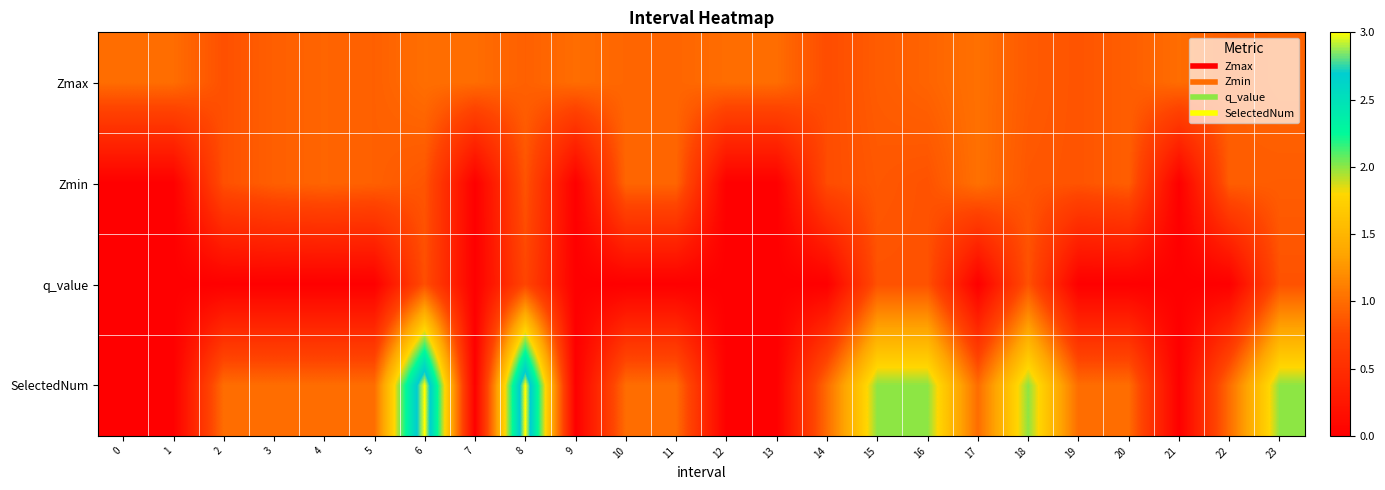

Reading left to right, transcribe all the data shown in this chart.

Zmax: 0=1.0	1=1.0	2=0.8	3=0.9	4=1.0	5=0.9	6=1.0	7=1.0	8=0.9	9=1.0	10=1.0	11=1.0	12=1.0	13=1.0	14=0.8	15=0.9	16=0.9	17=1.0	18=0.9	19=0.8	20=0.9	21=1.0	22=0.9	23=0.9
Zmin: 0=0.0	1=0.0	2=0.8	3=0.9	4=1.0	5=0.9	6=0.9	7=0.0	8=0.8	9=0.0	10=1.0	11=1.0	12=0.0	13=0.0	14=0.8	15=0.9	16=0.8	17=1.0	18=0.9	19=0.8	20=0.9	21=0.0	22=0.9	23=0.9
q_value: 0=0.0	1=0.0	2=0.0	3=0.0	4=0.0	5=0.0	6=0.8	7=0.0	8=0.7	9=0.0	10=0.0	11=0.0	12=0.0	13=0.0	14=0.0	15=0.8	16=0.8	17=0.0	18=0.8	19=0.0	20=0.0	21=0.0	22=0.0	23=0.8
SelectedNum: 0=0.0	1=0.0	2=1.0	3=1.0	4=1.0	5=1.0	6=3.0	7=0.0	8=3.0	9=0.0	10=1.0	11=1.0	12=0.0	13=0.0	14=1.0	15=2.0	16=2.0	17=1.0	18=2.0	19=1.0	20=1.0	21=0.0	22=1.0	23=2.0